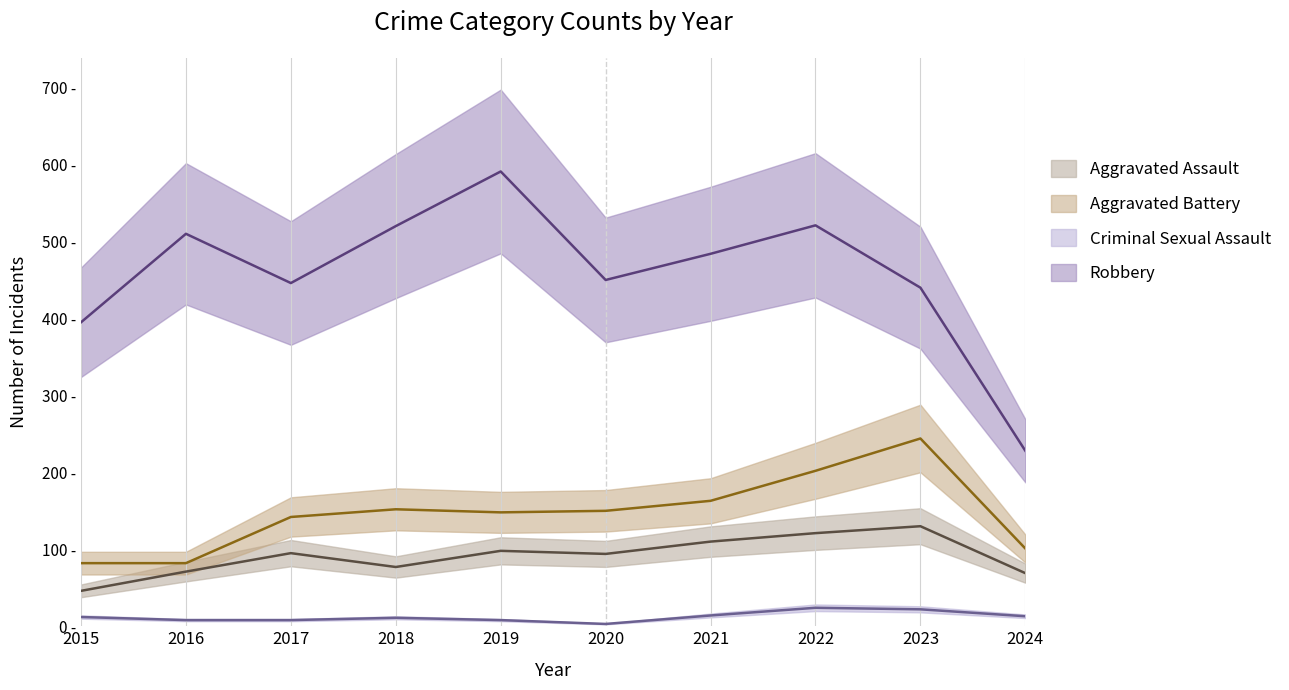

Which series has the largest range (max minus min)?

Robbery